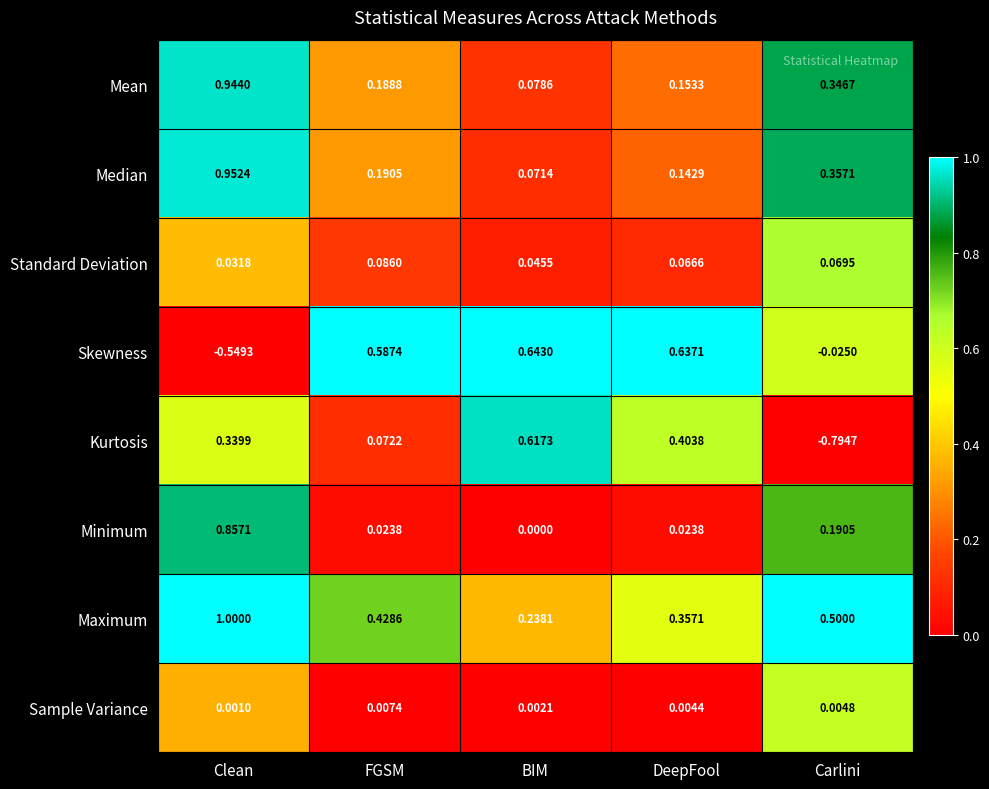

Which category has the lowest value across all series?

Carlini